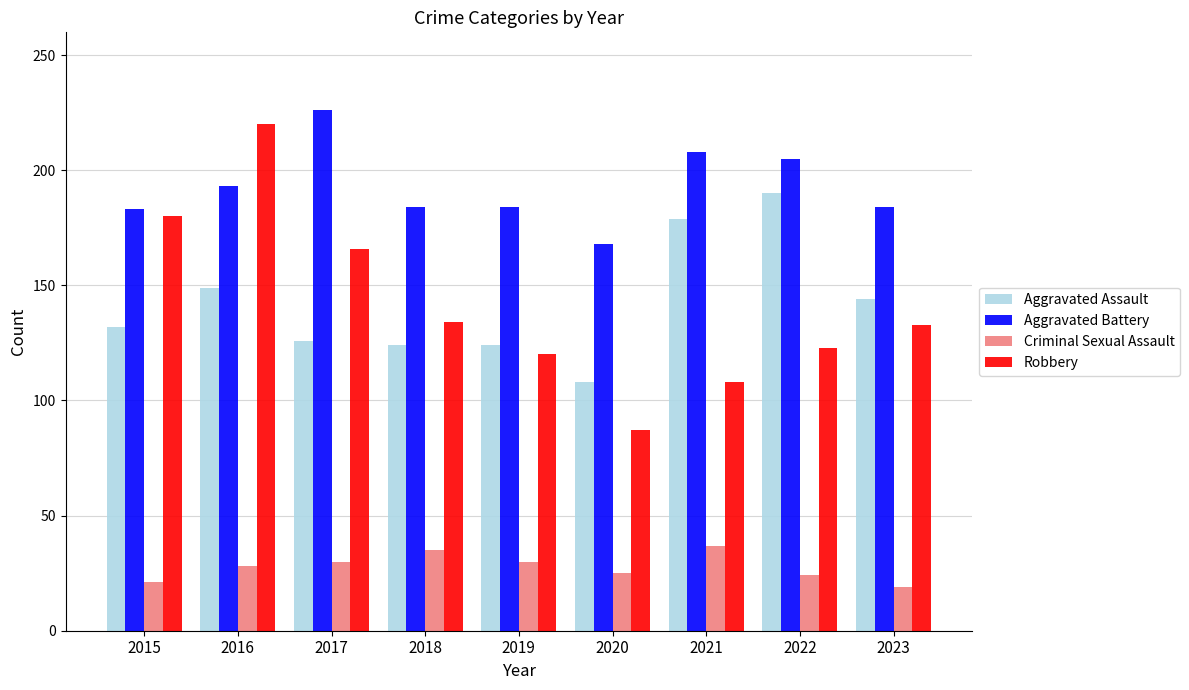

At 2015, list the series in order from largest to smallest.

Aggravated Battery, Robbery, Aggravated Assault, Criminal Sexual Assault